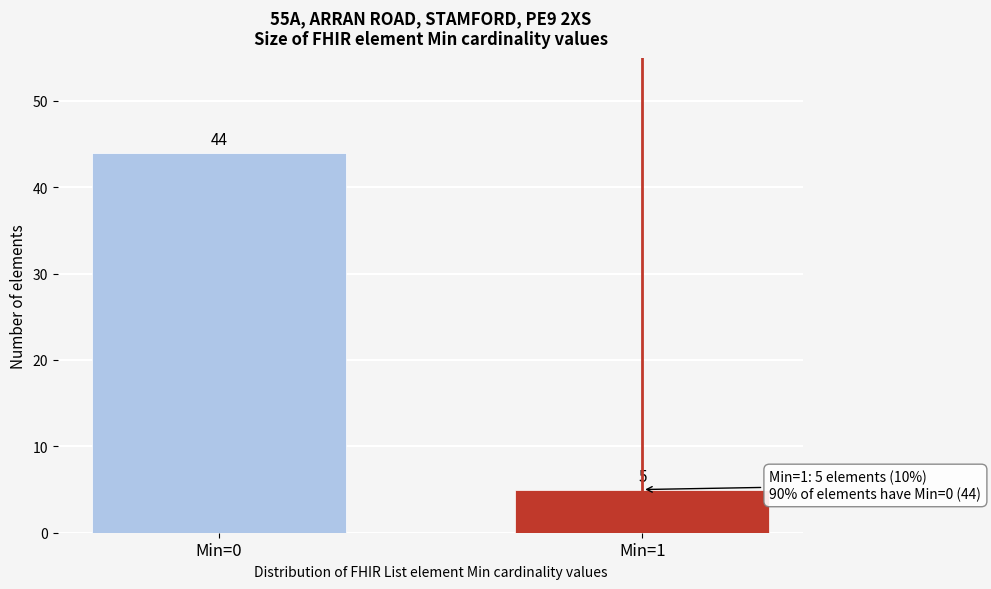

Reading left to right, transcribe all the data shown in this chart.

44	5